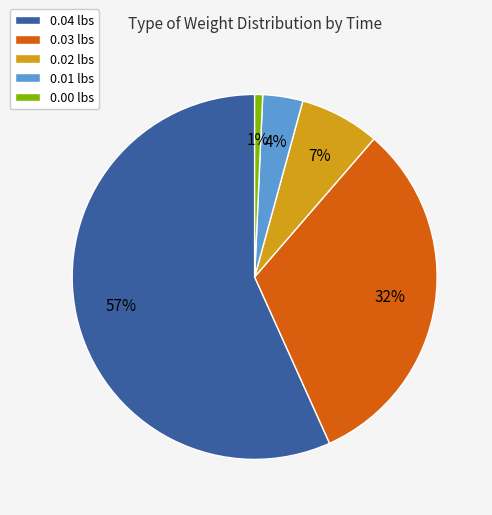

Combined, do 0.03 lbs and 0.01 lbs account for over 50%?

No